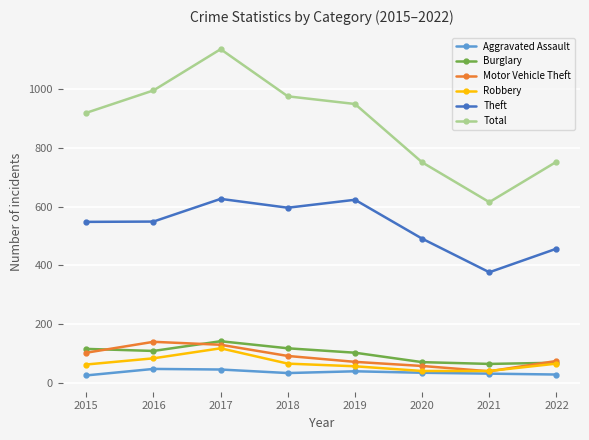

In Total, how many points are higher than both neighbors (excluding endpoints)?

1